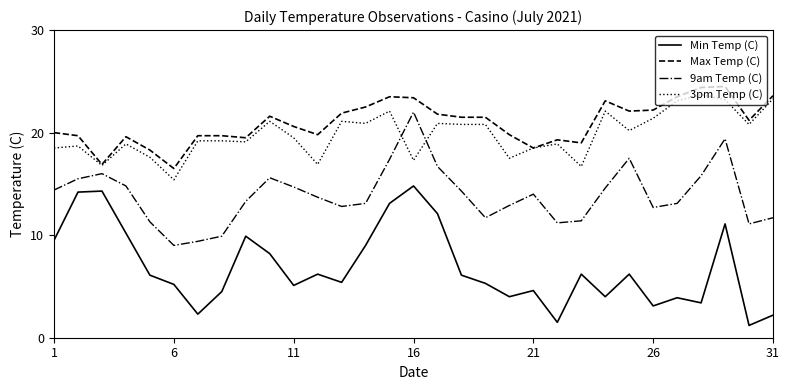

Count the number of data series in this chart.

4